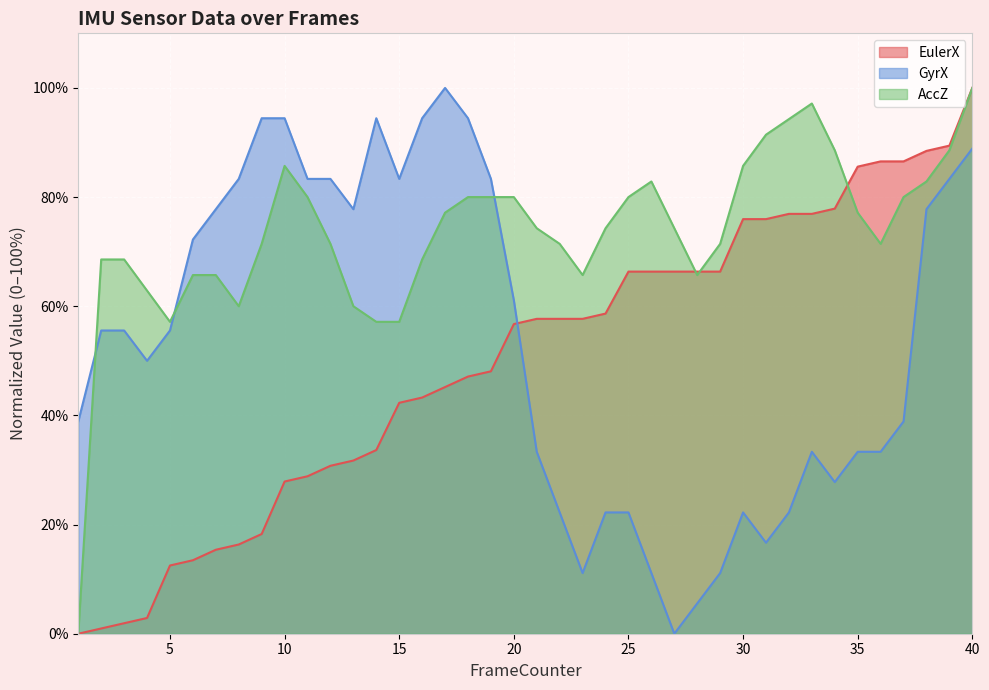

How many lines are shown in the chart?

3